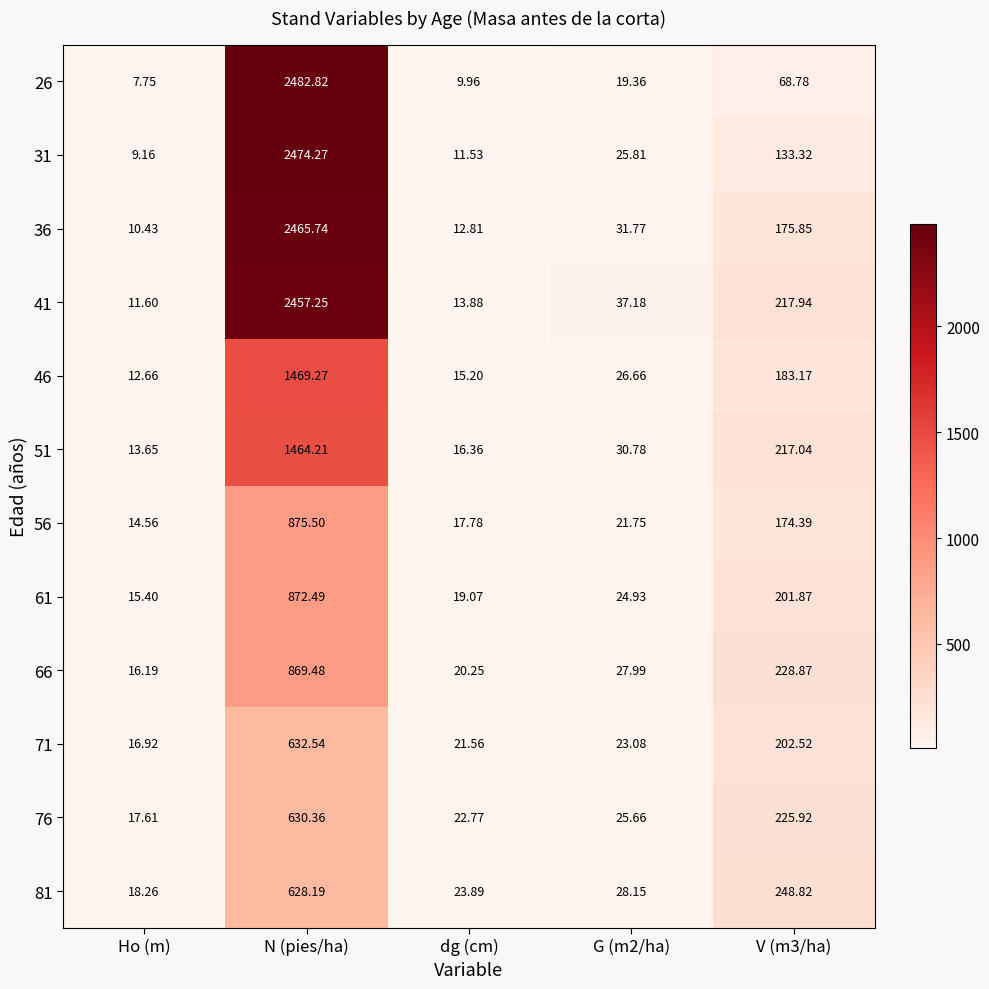

Where does the 81 series first go above 28?

N (pies/ha)